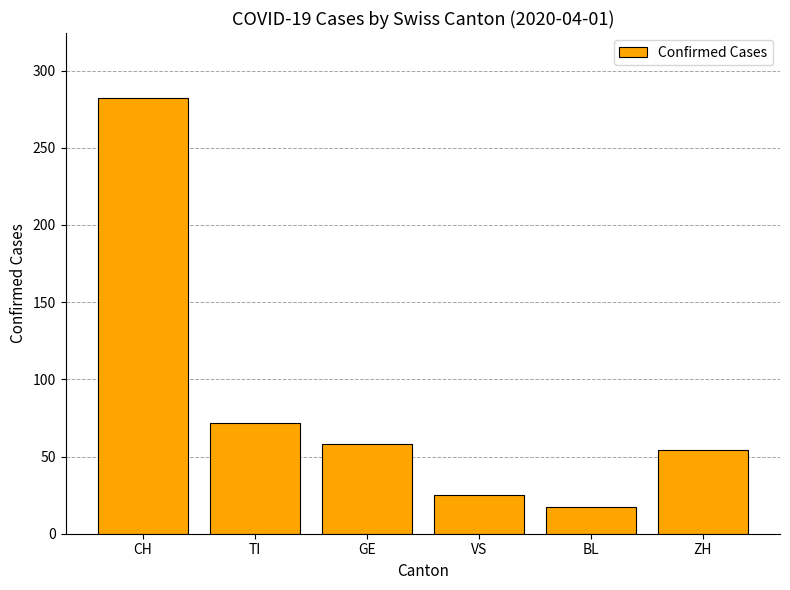

Reading left to right, list all the values displayed in this chart.

CH=282	TI=72	GE=58	VS=25	BL=17	ZH=54